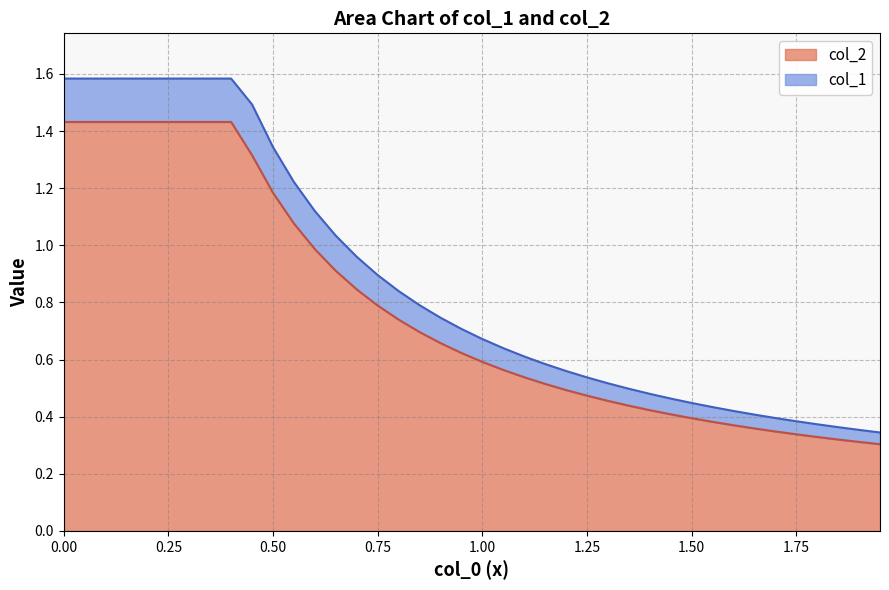

Rank the series by their maximum value, from highest to lowest.

col_1, col_2